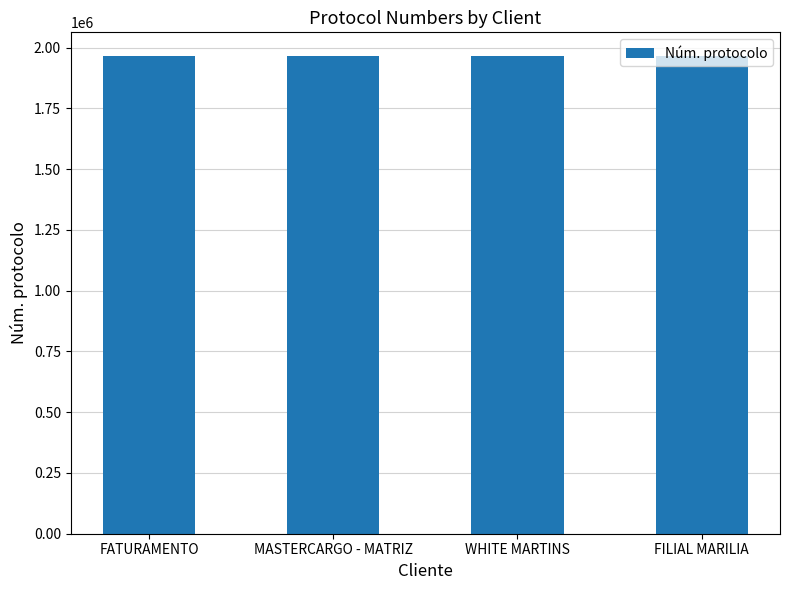

What is the sum of the values at WHITE MARTINS and FATURAMENTO?

3929440